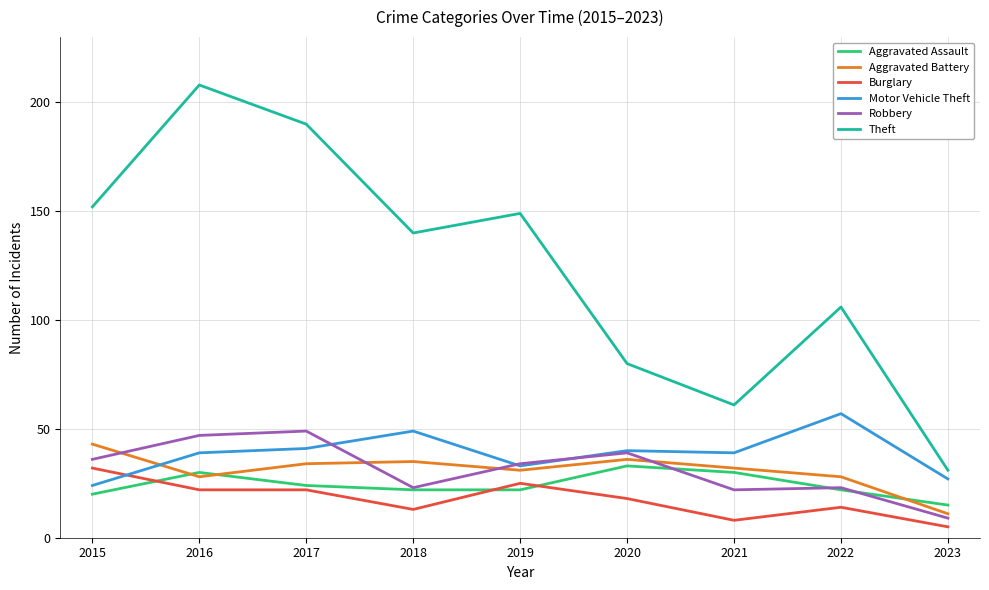

How many intersections are there between Motor Vehicle Theft and Burglary?

1